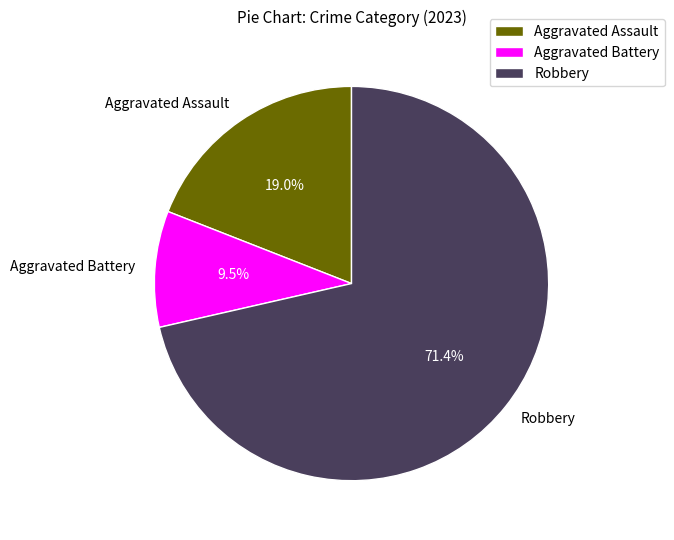

Is Aggravated Assault the majority of the pie?

No